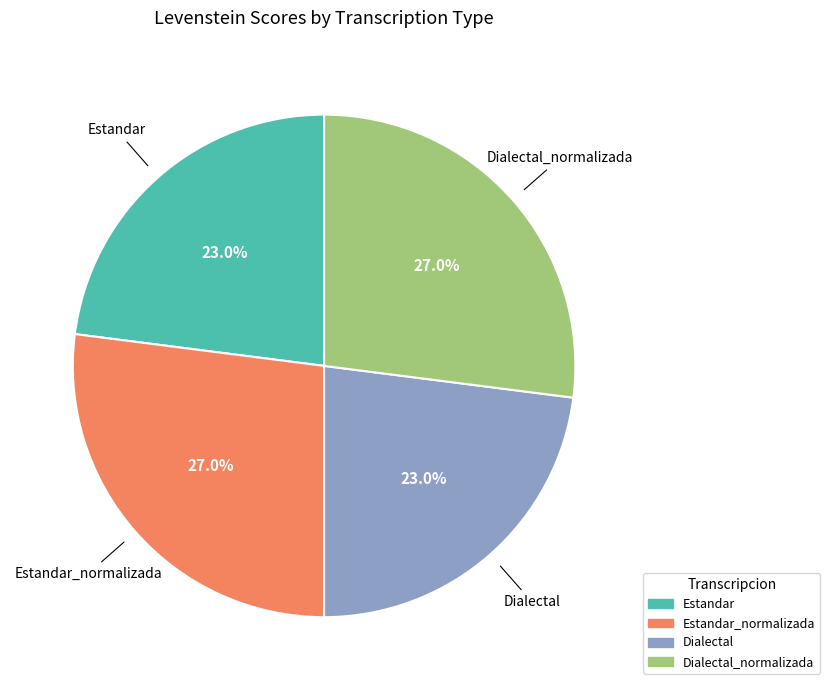

Does any single category account for the majority?

No